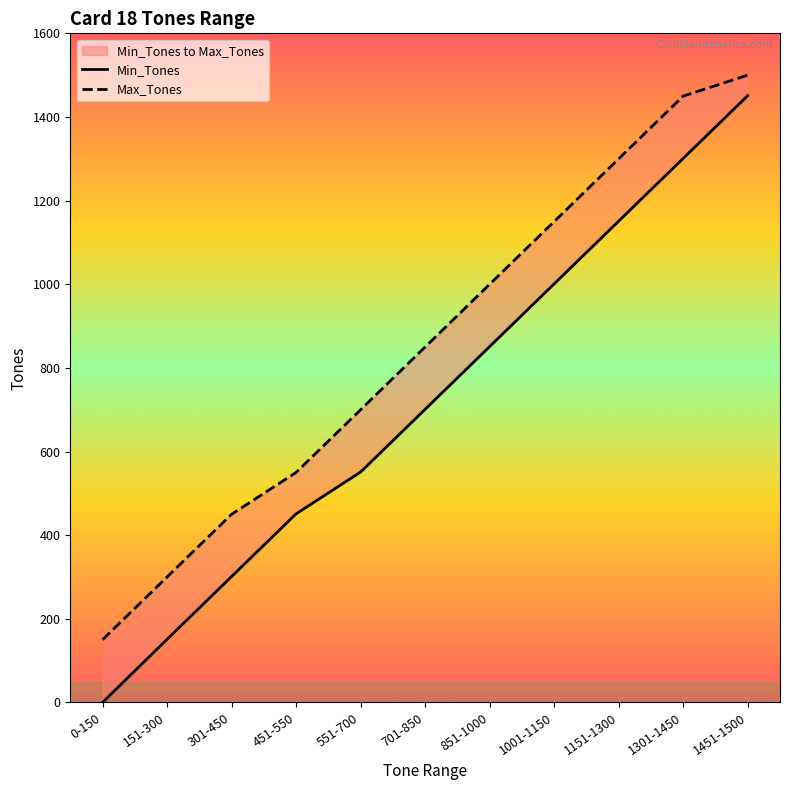

True or false: Max_Tones and Min_Tones cross at least once.

False